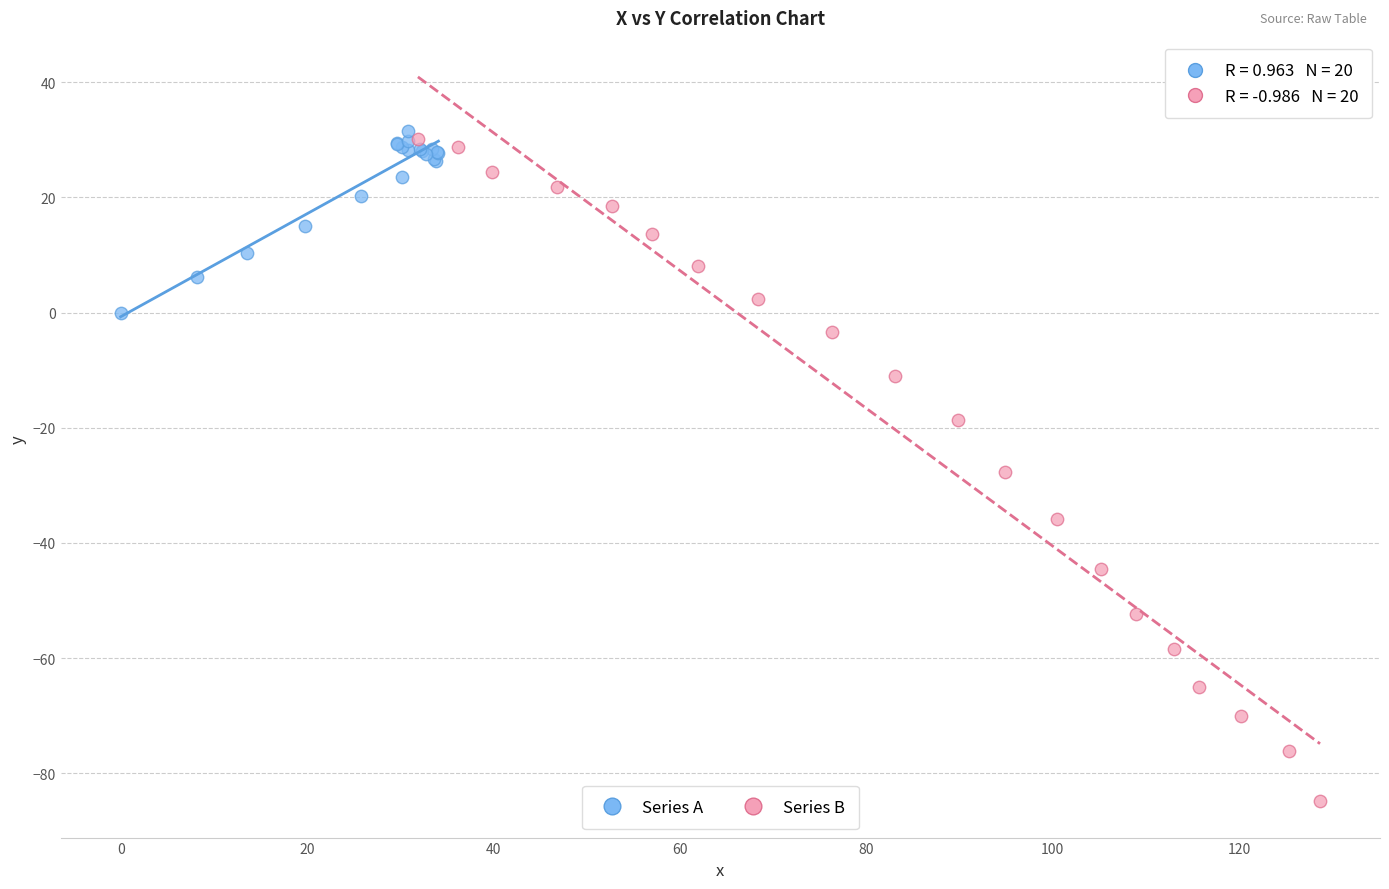

Which series contains the highest Y value?

Series A